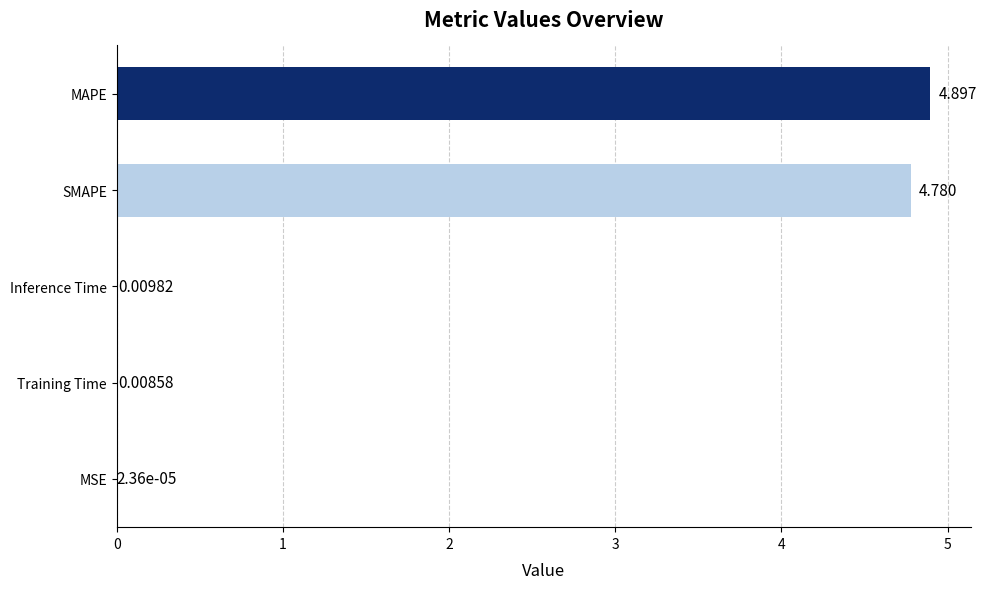

Between MSE and Inference Time, which is larger?

Inference Time